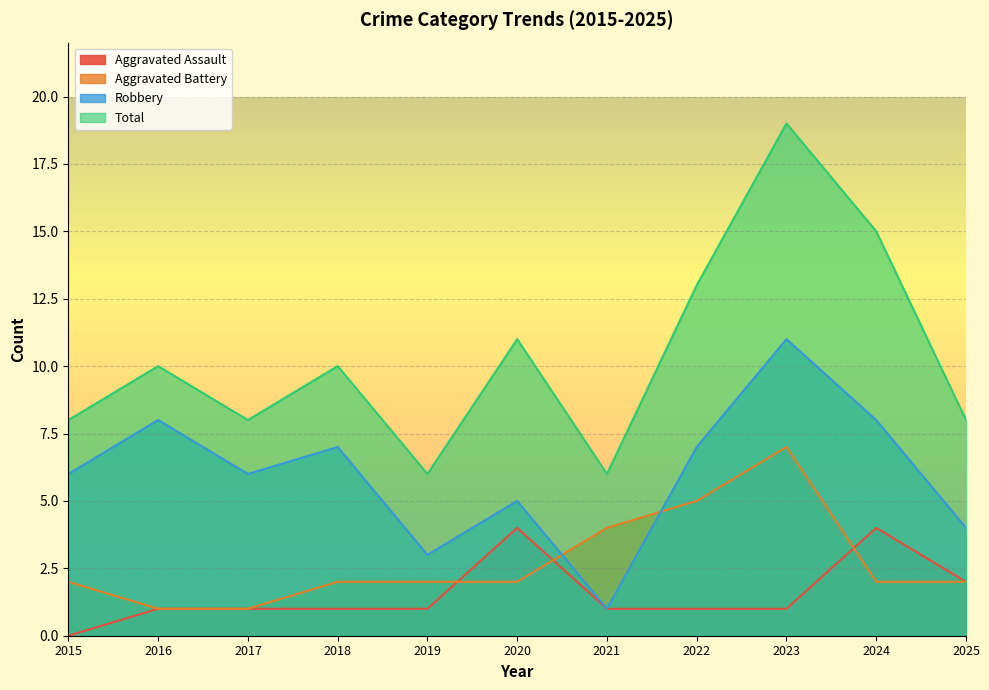

True or false: Aggravated Battery and Total cross at least once.

False